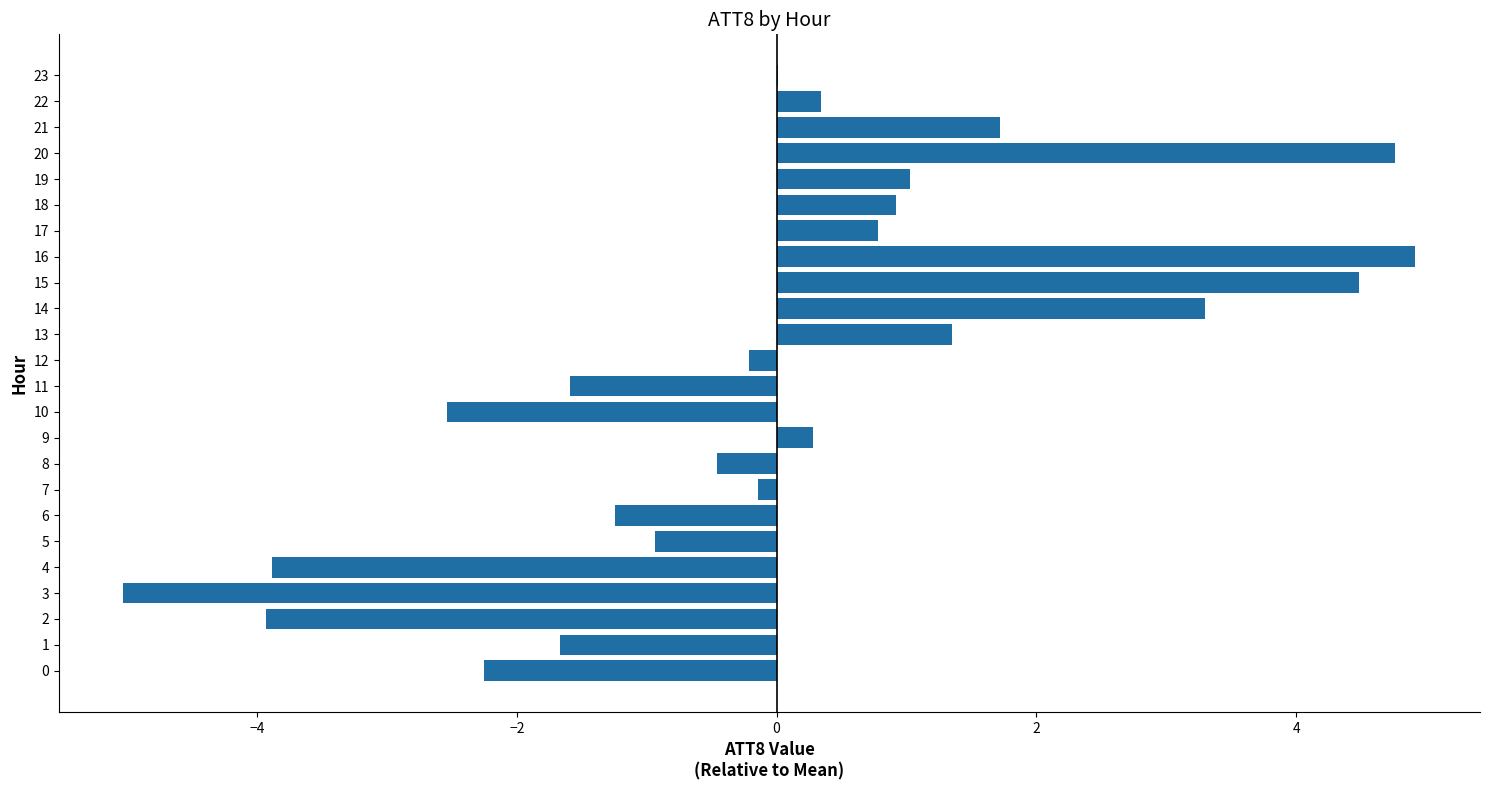

What is the maximum value shown in the chart?

4.9